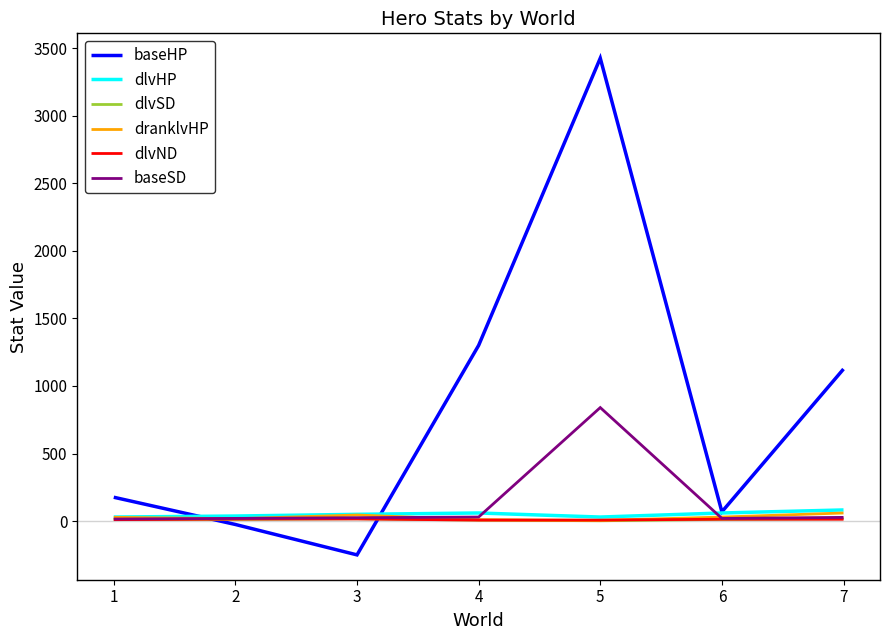

How many values in the dlvSD series exceed 12?

5